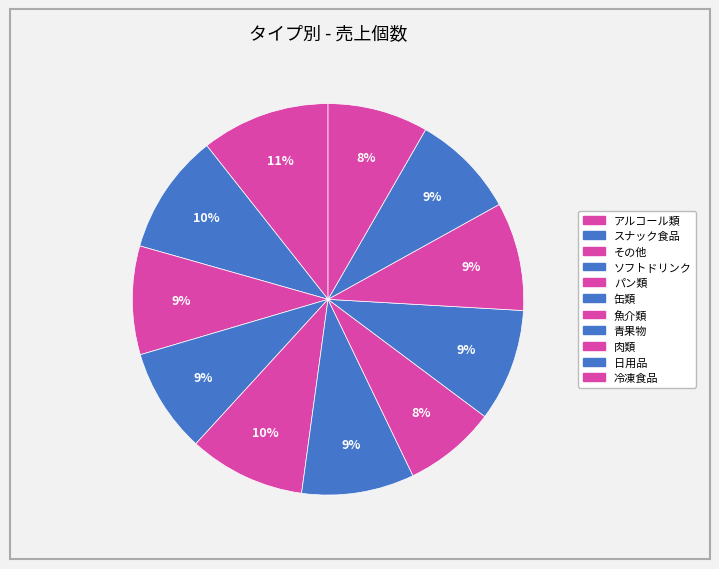

What is the ratio of the value at パン類 to the value at 冷凍食品?

1.2